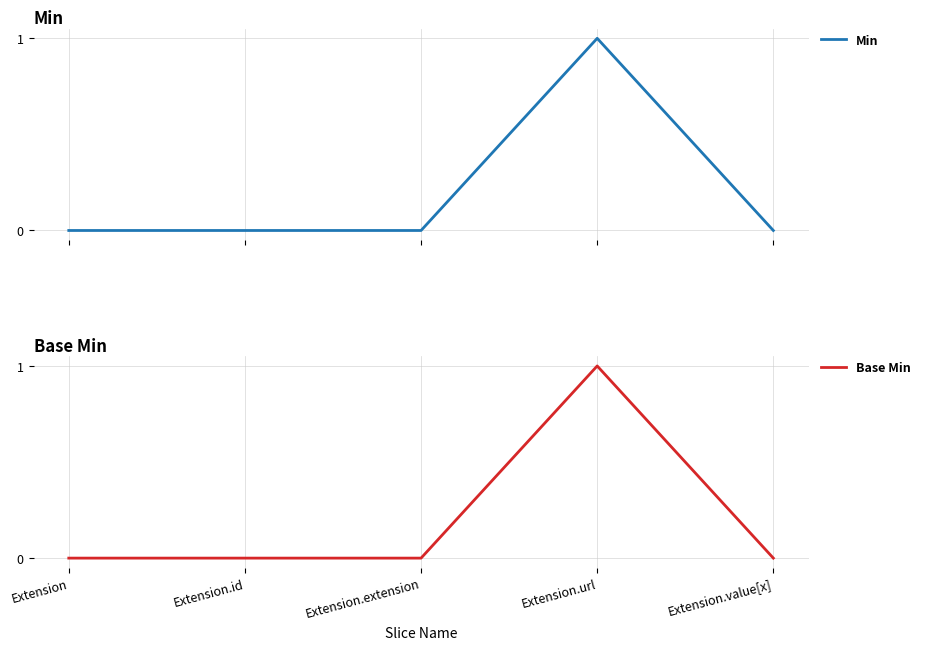

Which series has the largest range (max minus min)?

Min